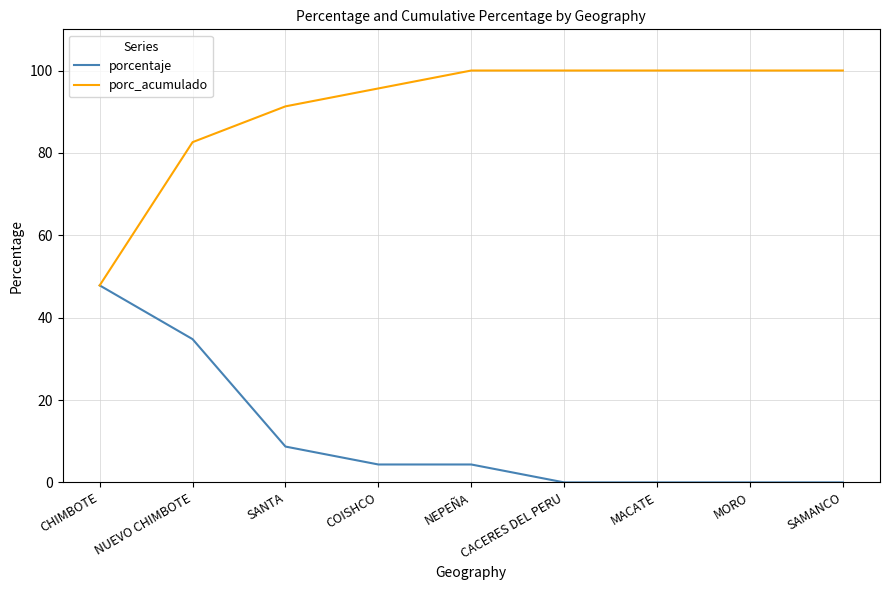

Rank the series by their maximum value, from lowest to highest.

porcentaje, porc_acumulado